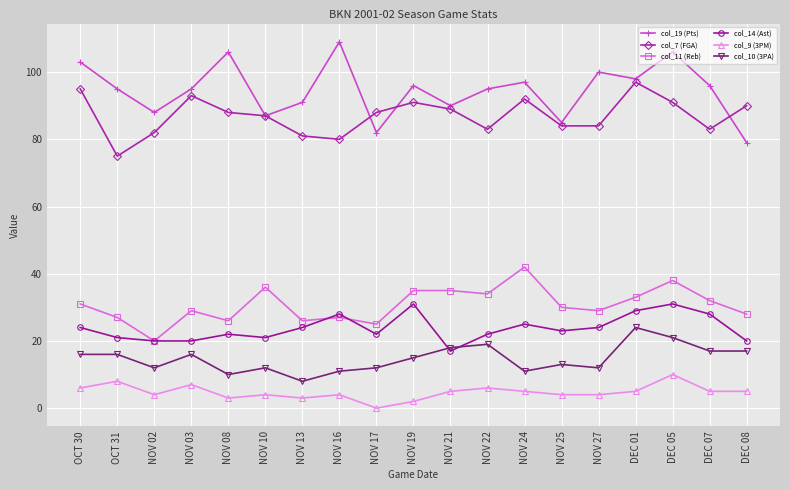

Is it true that col_19 (Pts) equals 59 at NOV 13?

False